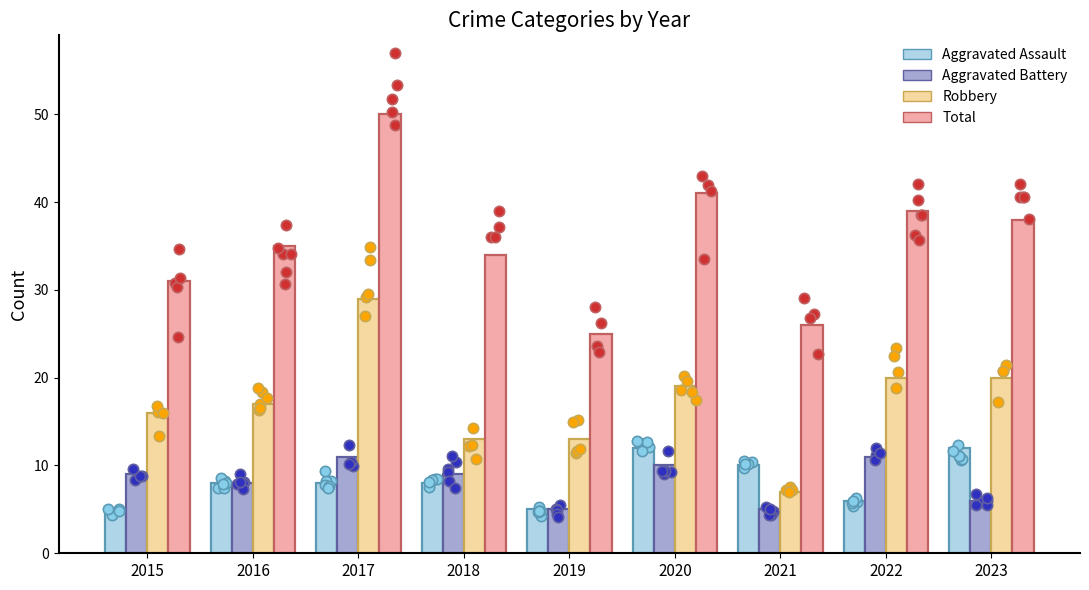

Which series has the largest Y range (max minus min)?

Total